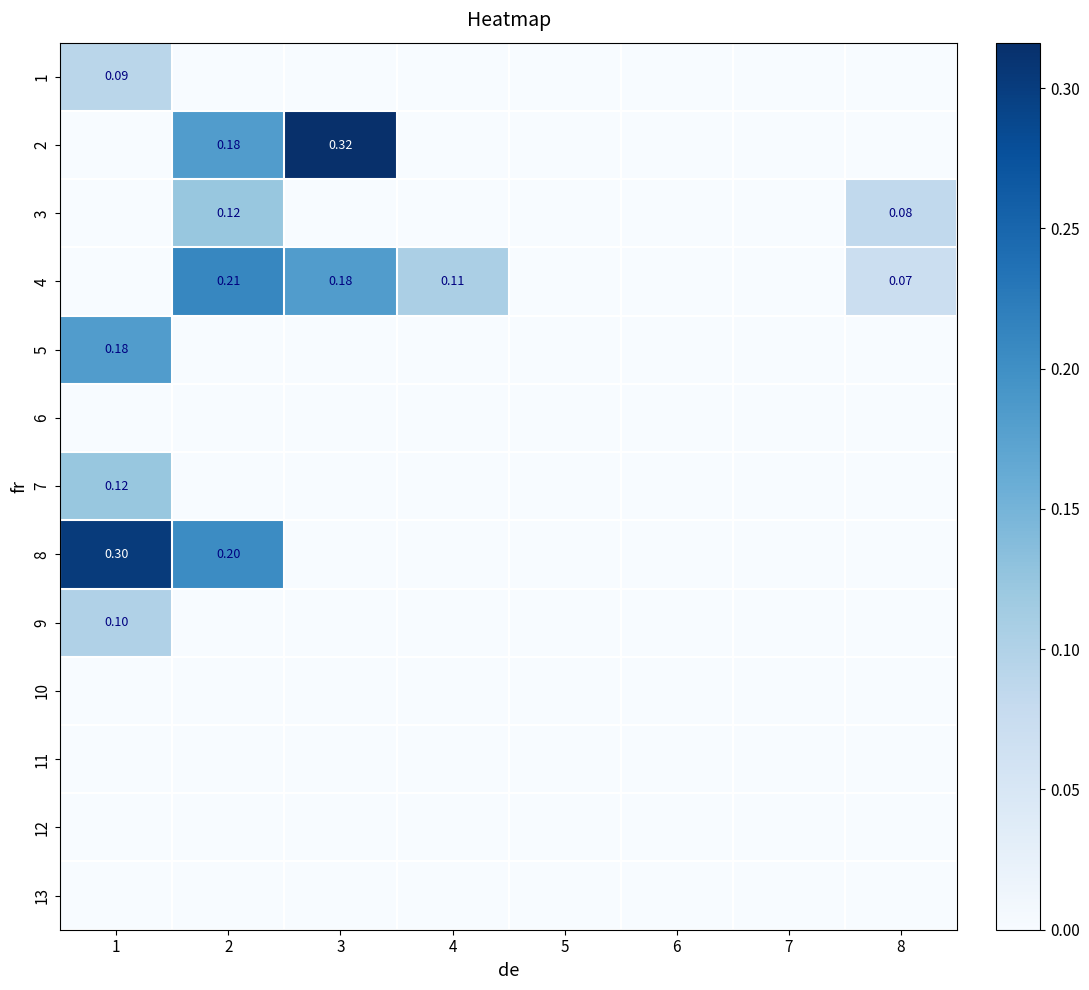

What is the difference between the maximum and minimum values in the 2 series?

0.3